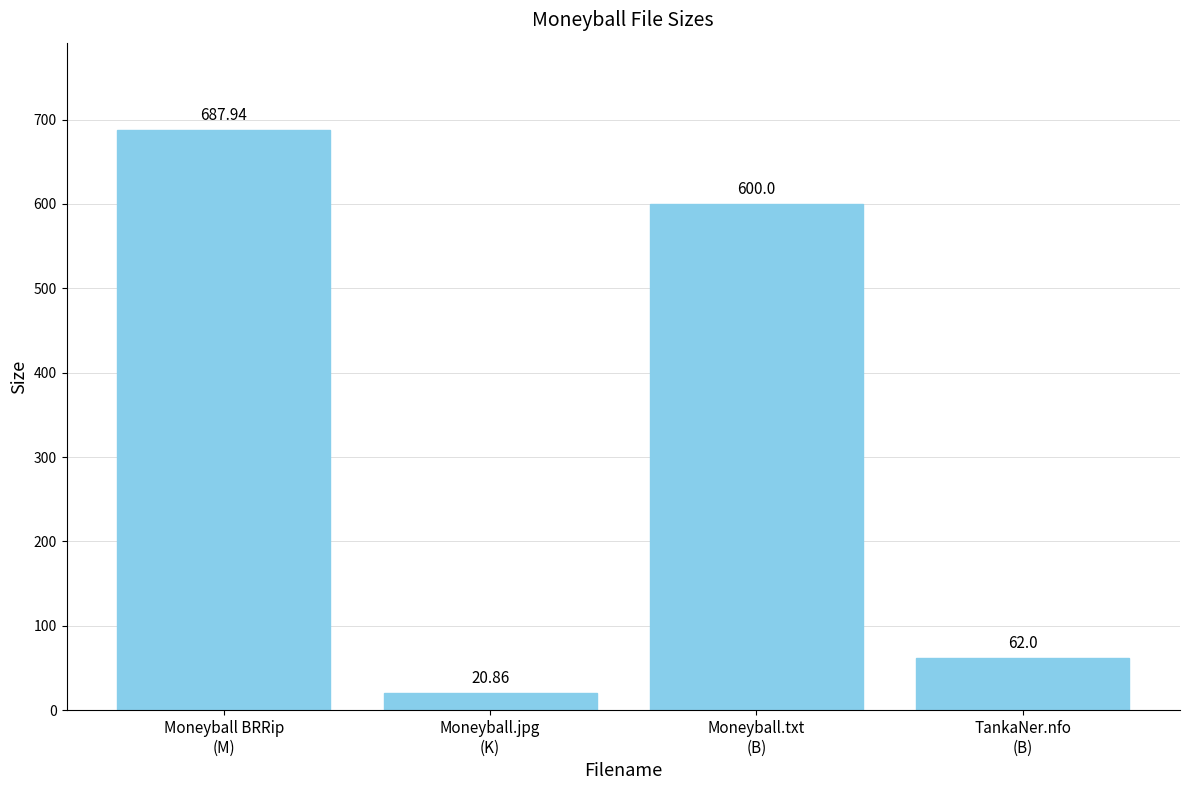

Are the bars horizontal?

No